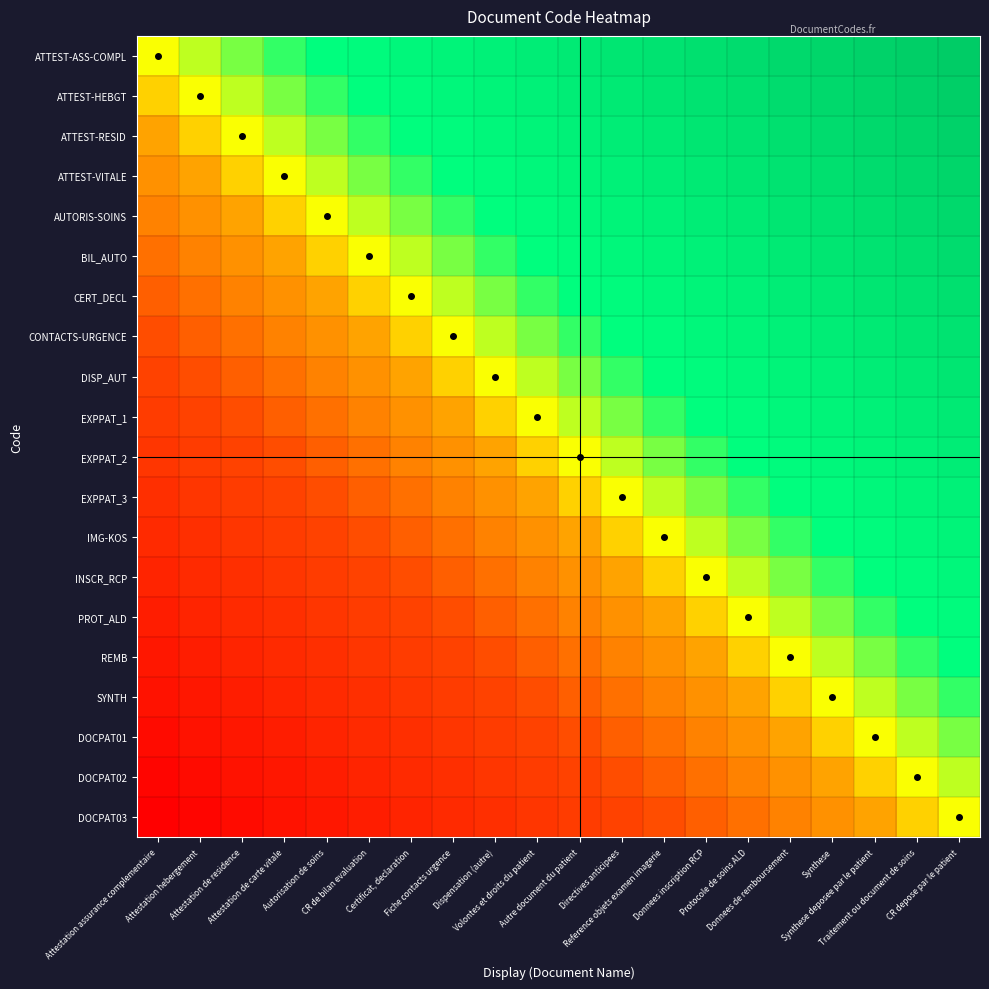

What is the maximum value shown in the chart?

1.0